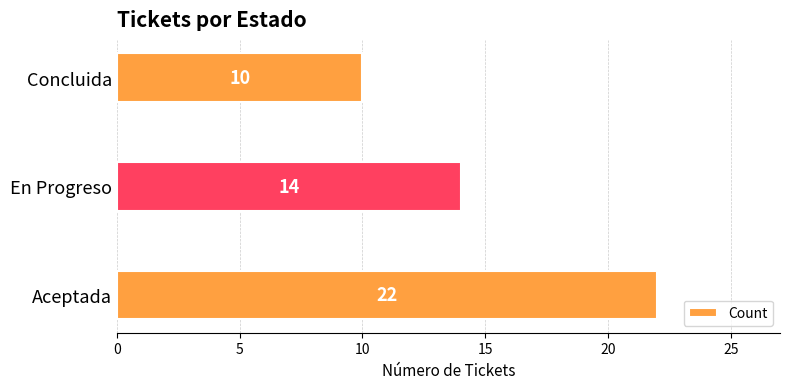

How many values are below 14?

1